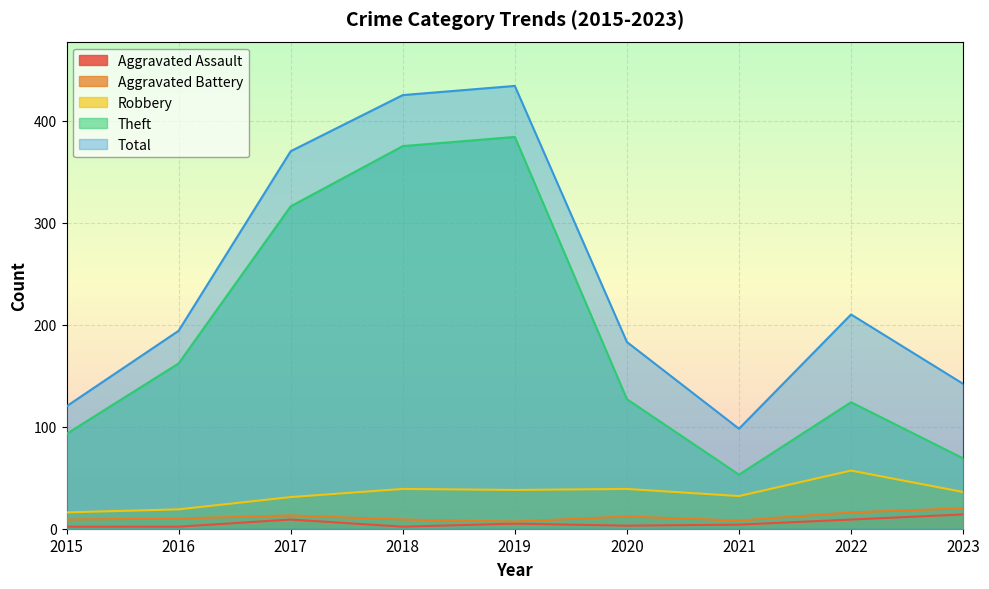

At which category is the sum across all series the highest?

2019